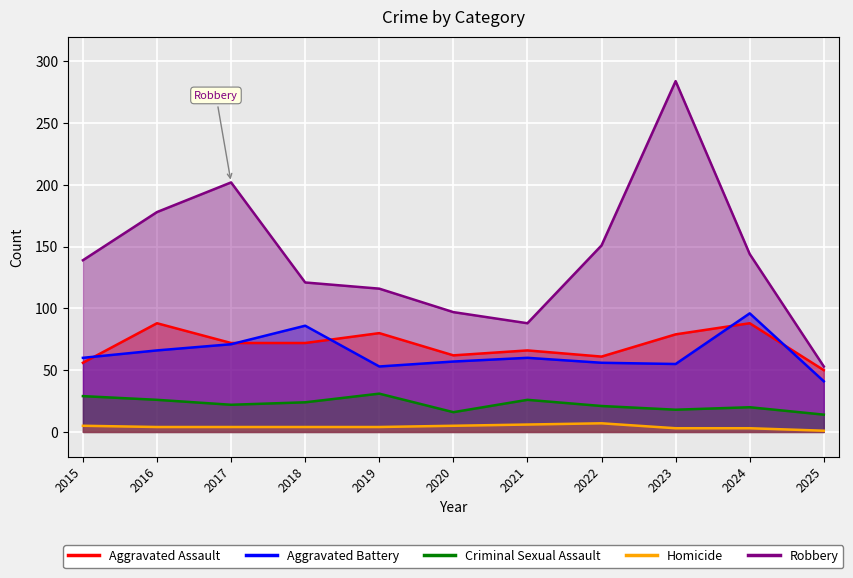

How many lines are shown in the chart?

5